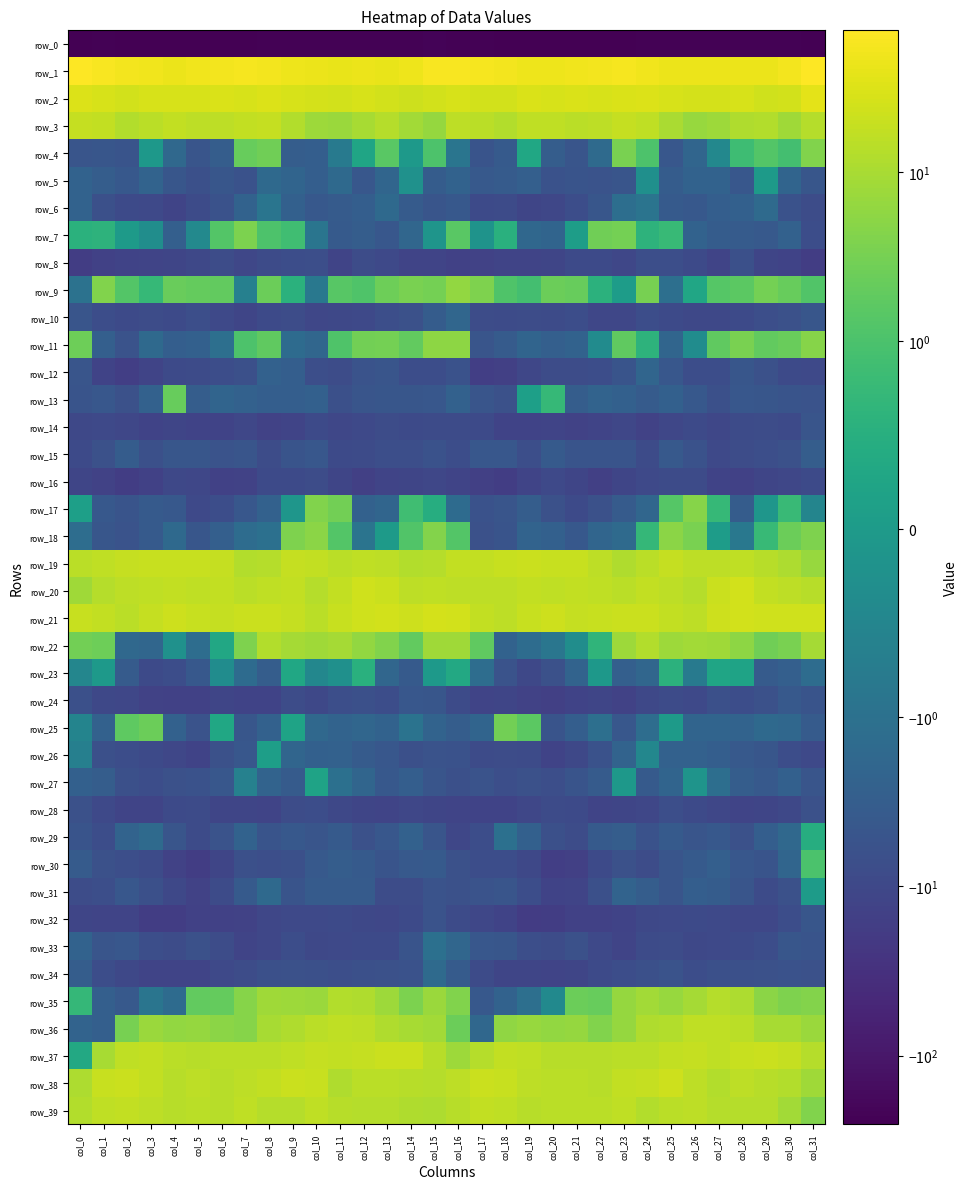

Which category has the lowest value in the row_5 series?

col_5